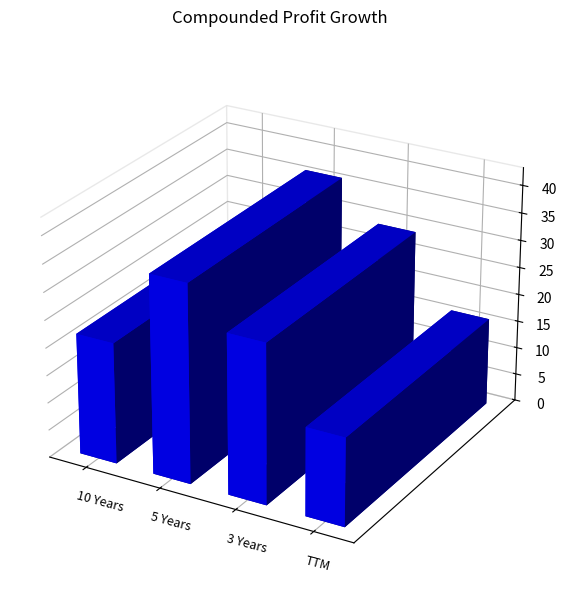

At which label is the value closest to 26?

3 Years